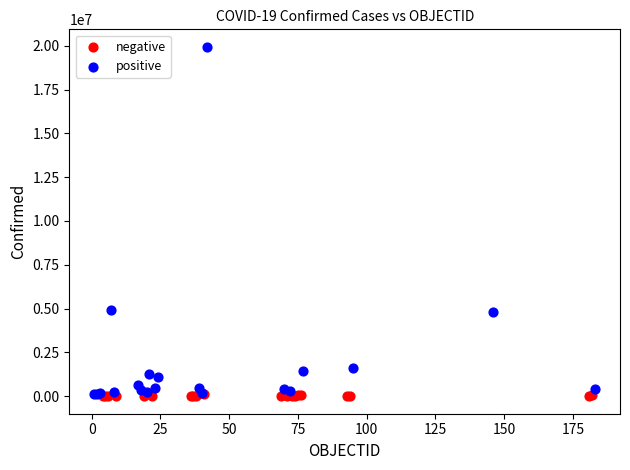

Which series reaches the maximum Y coordinate?

positive